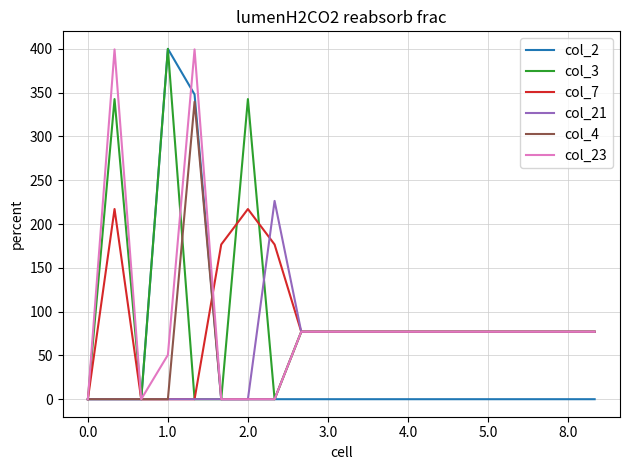

What is the greatest value displayed?

400.0